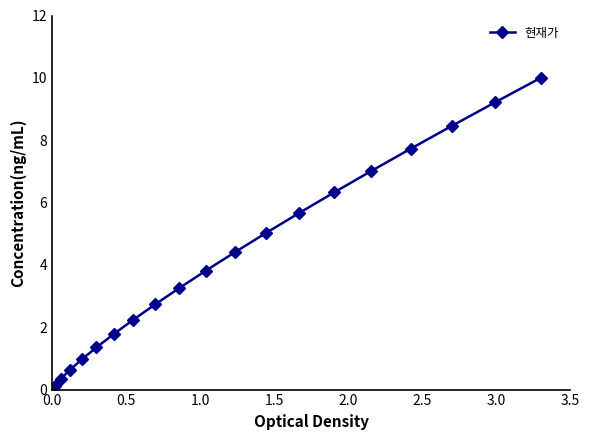

What is the difference between the maximum and minimum values?

10.0